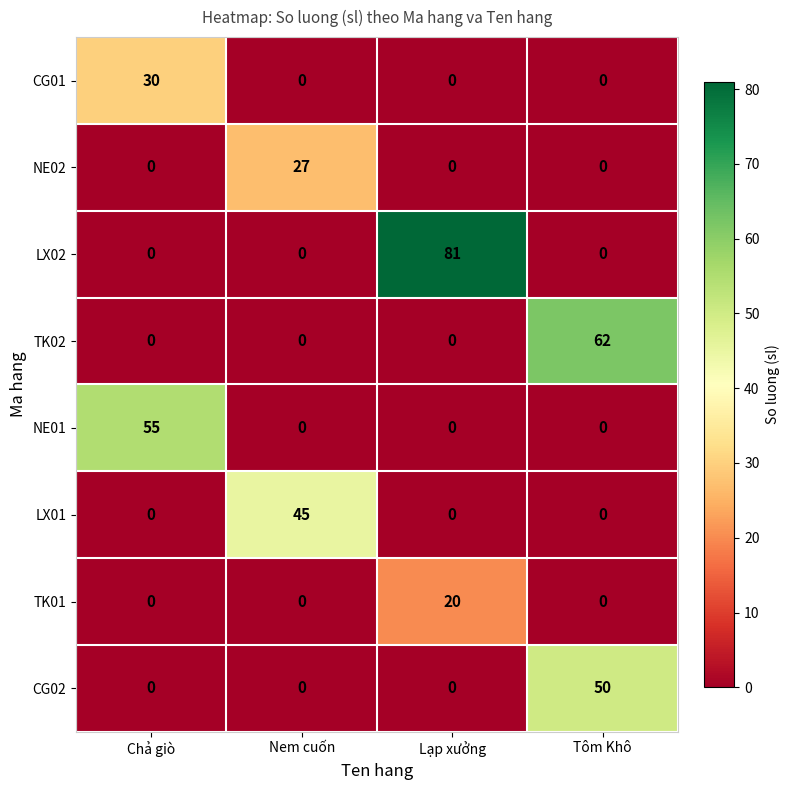

Is it true that LX02 equals 0 at Tôm Khô?

True